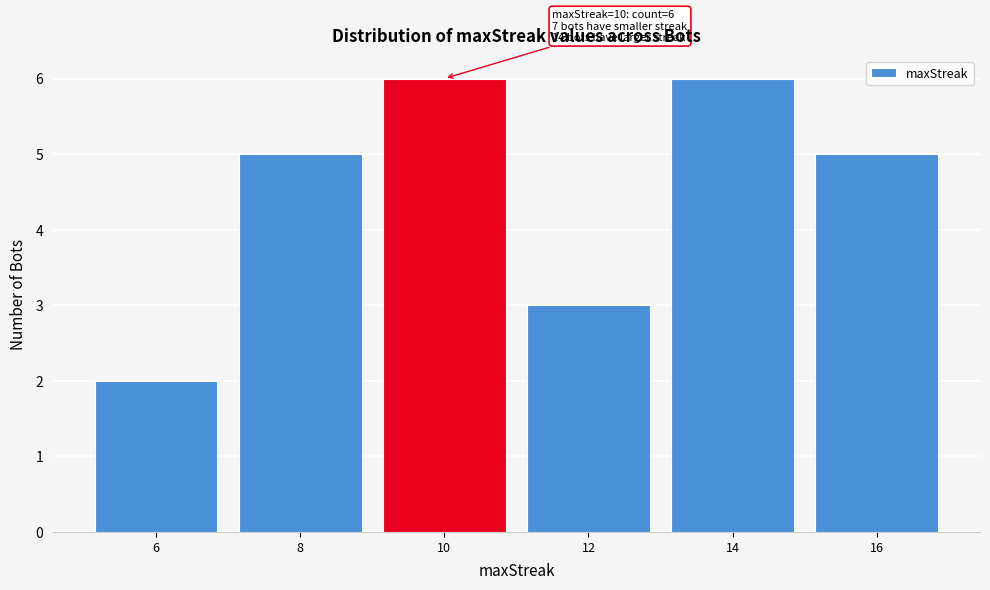

Reading left to right, list all the values displayed in this chart.

2	5	6	3	6	5